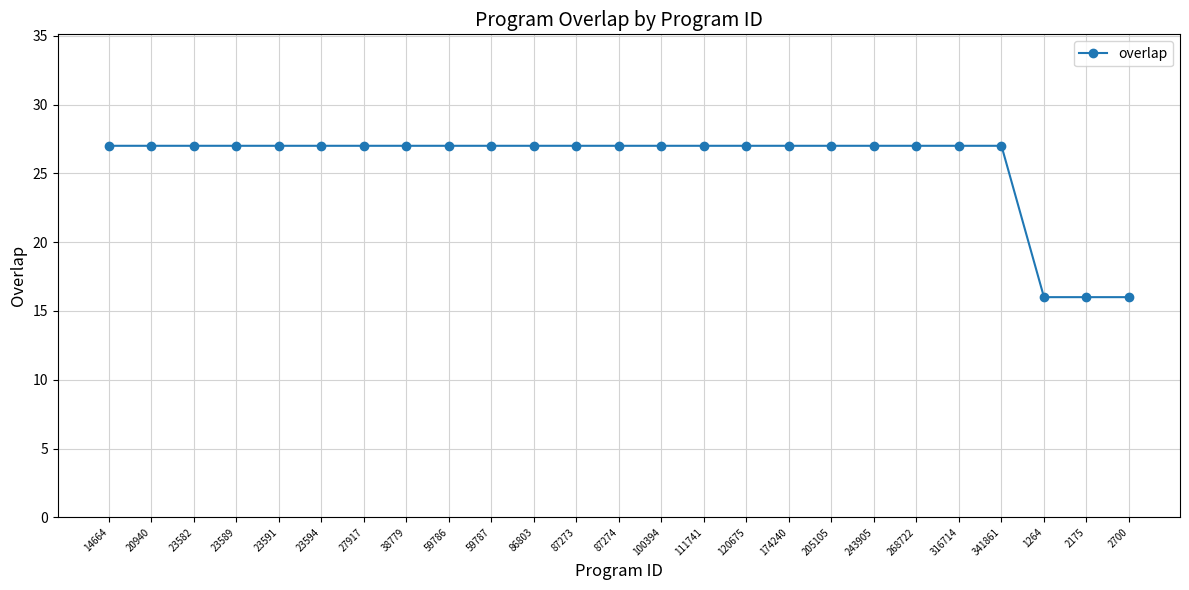

Is it true that the value at 86803 is 27?

True